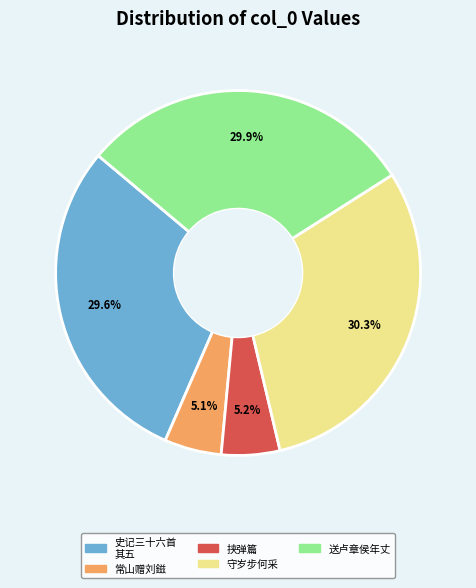

How many segments does this pie chart have?

5